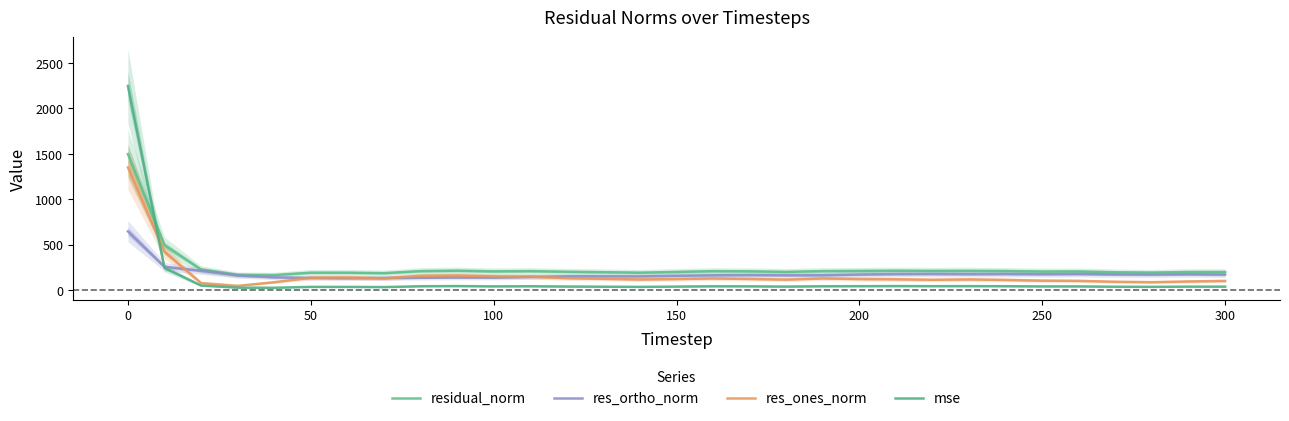

What is the average value of the res_ones_norm series?

168.8